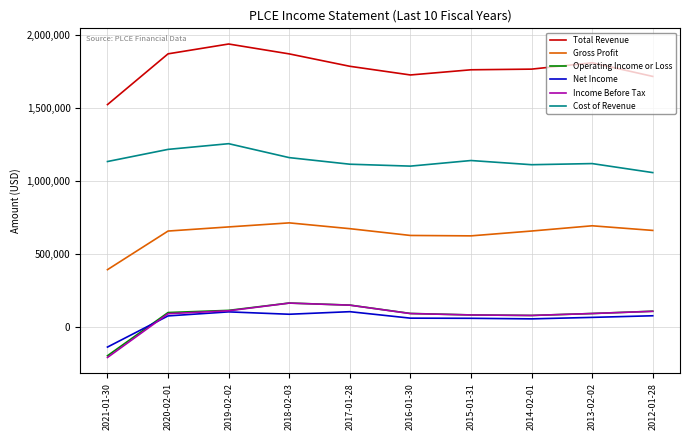

True or false: Gross Profit and Cost of Revenue cross at least once.

False